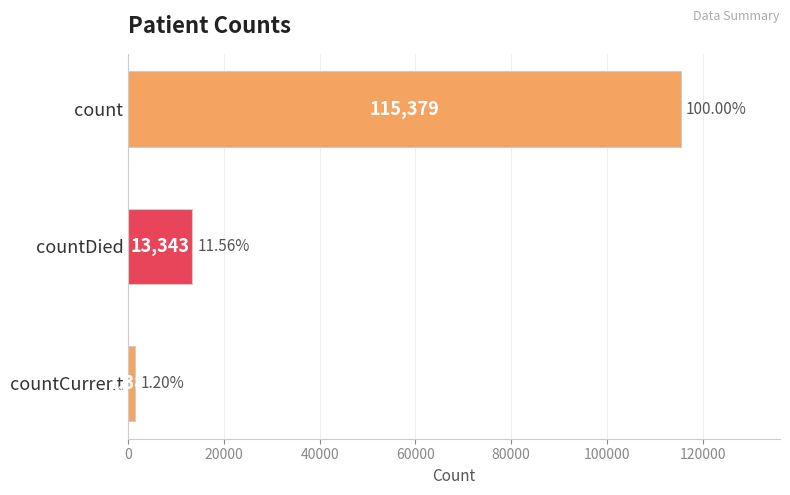

What is the difference between the values at count and countCurrent?

113996